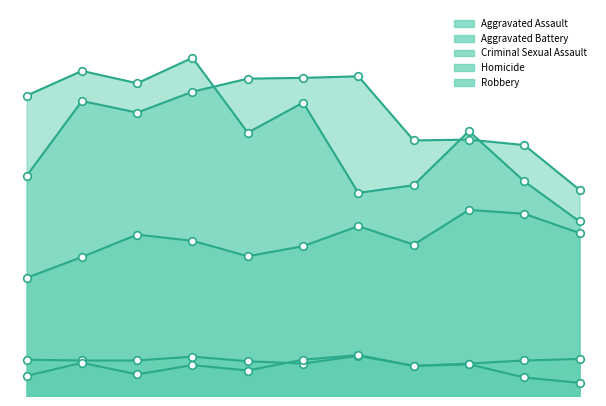

Which series reaches the minimum Y coordinate?

Homicide